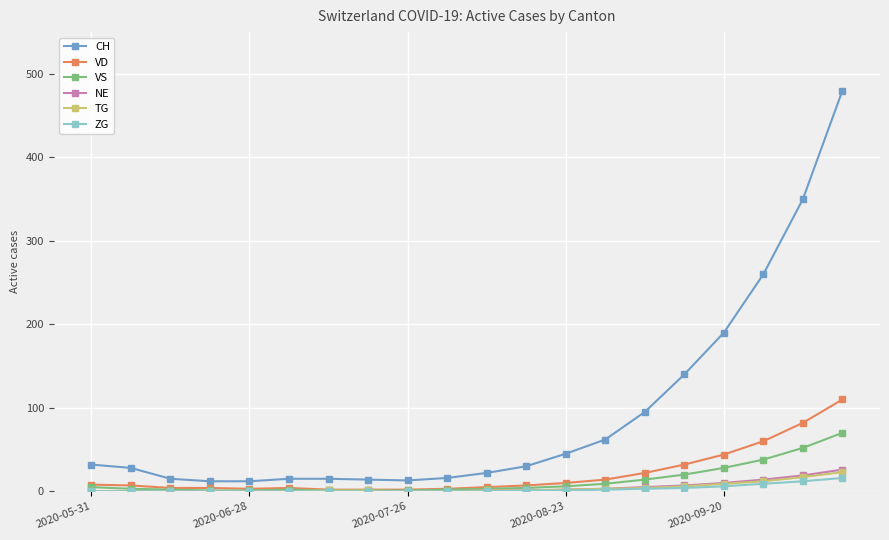

Which series has the largest total across all categories?

CH